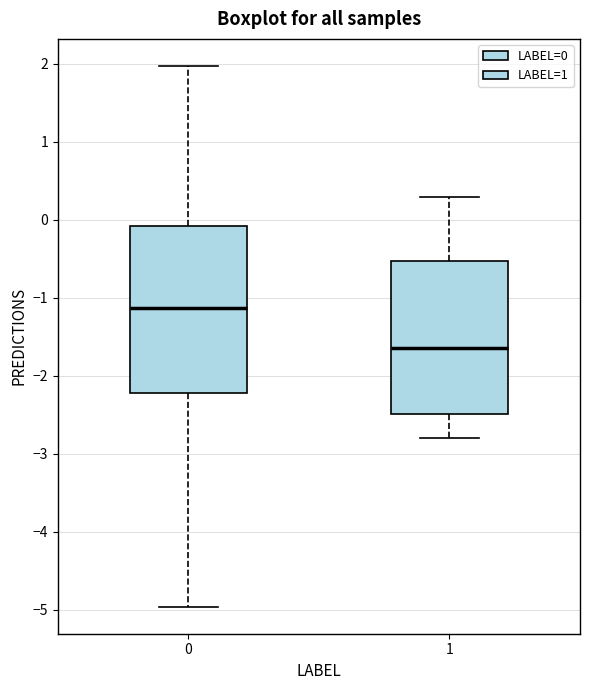

Comparing the boxes themselves (not the whiskers), which one is the tallest?

0